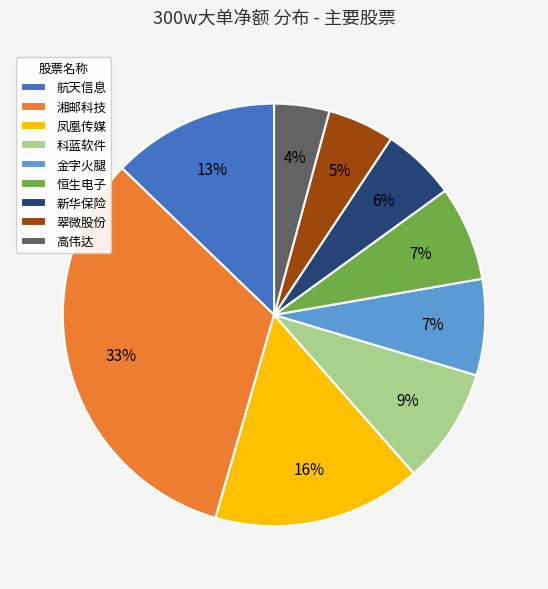

To the nearest percent, what portion does 航天信息 represent?

13%